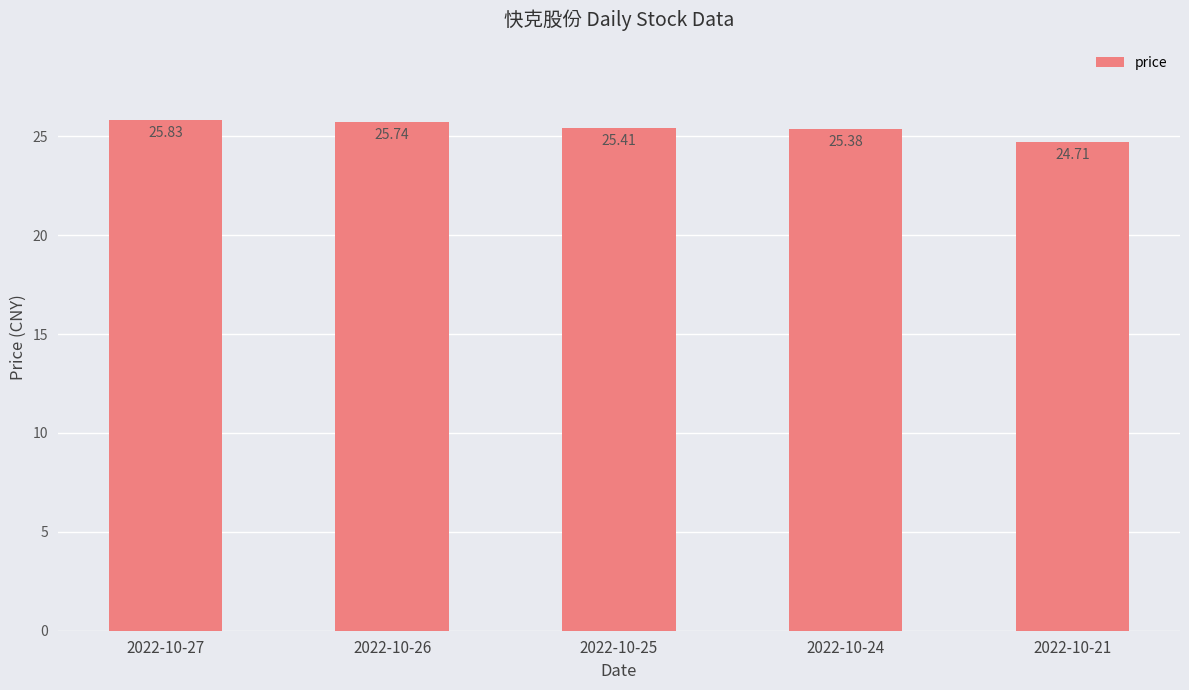

Does the chart contain stacked bars?

No